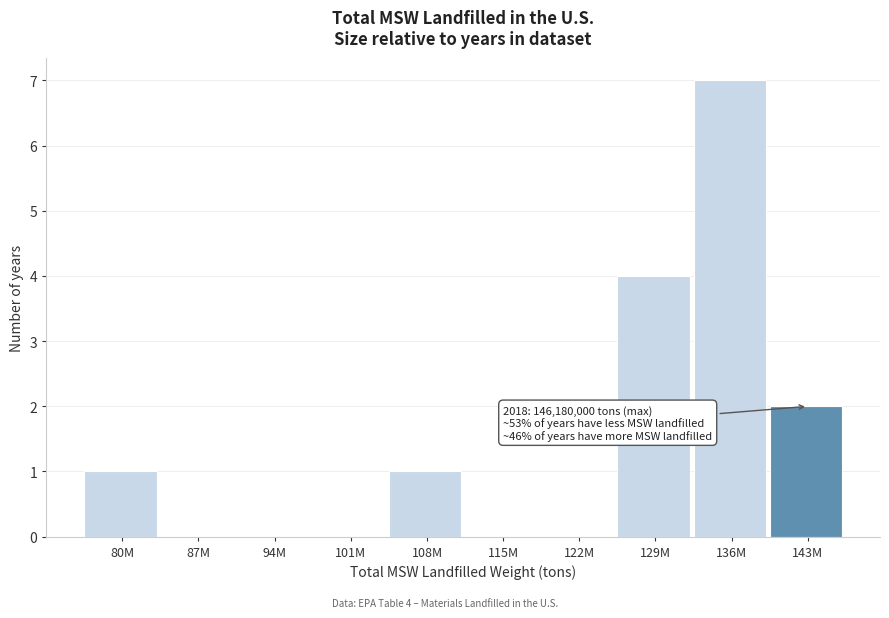

Reading left to right, extract all data points from this chart.

80M=1	87M=0	94M=0	101M=0	108M=1	115M=0	122M=0	129M=4	136M=7	143M=2